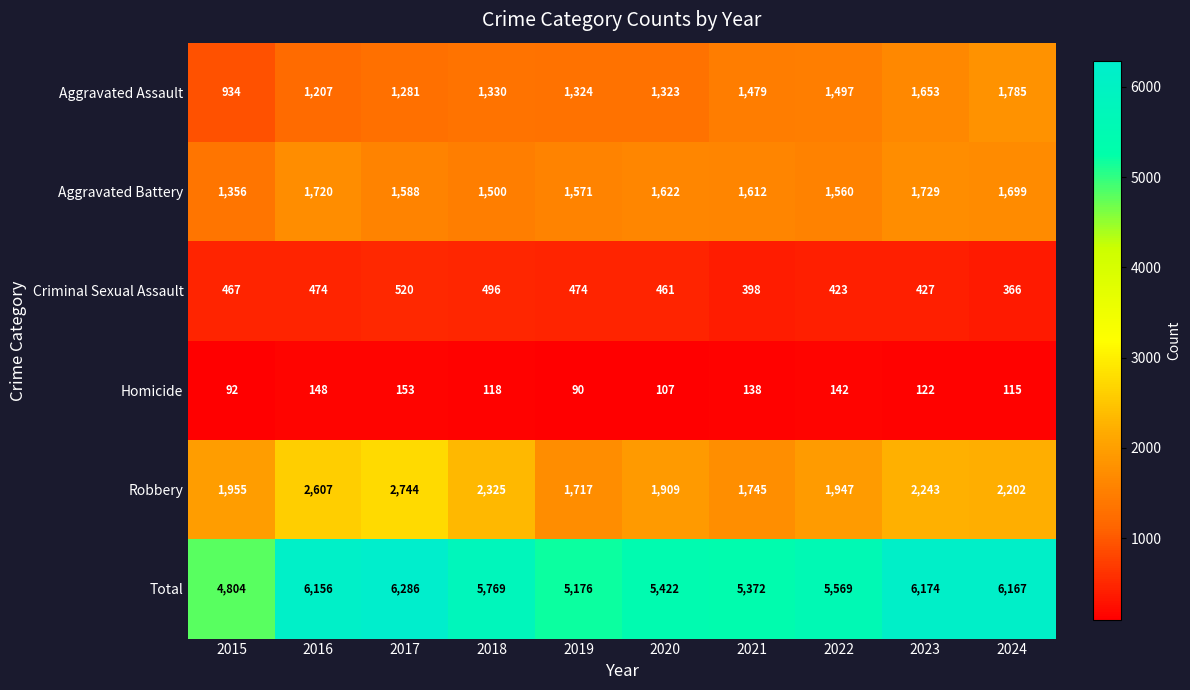

At which label does Homicide first exceed 122?

2016